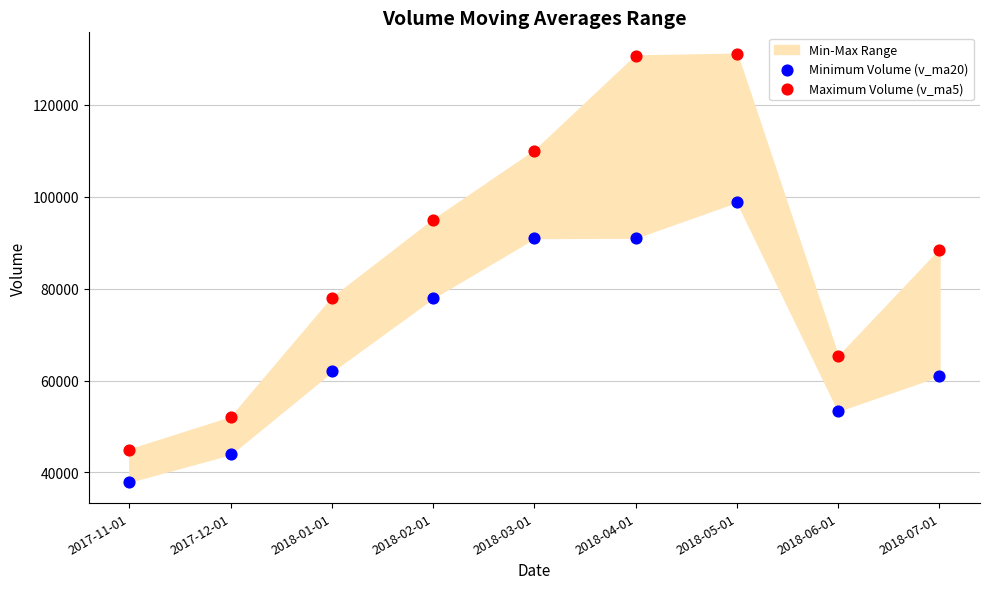

Across all data points, what is the range of Y values (max minus min)?

93072